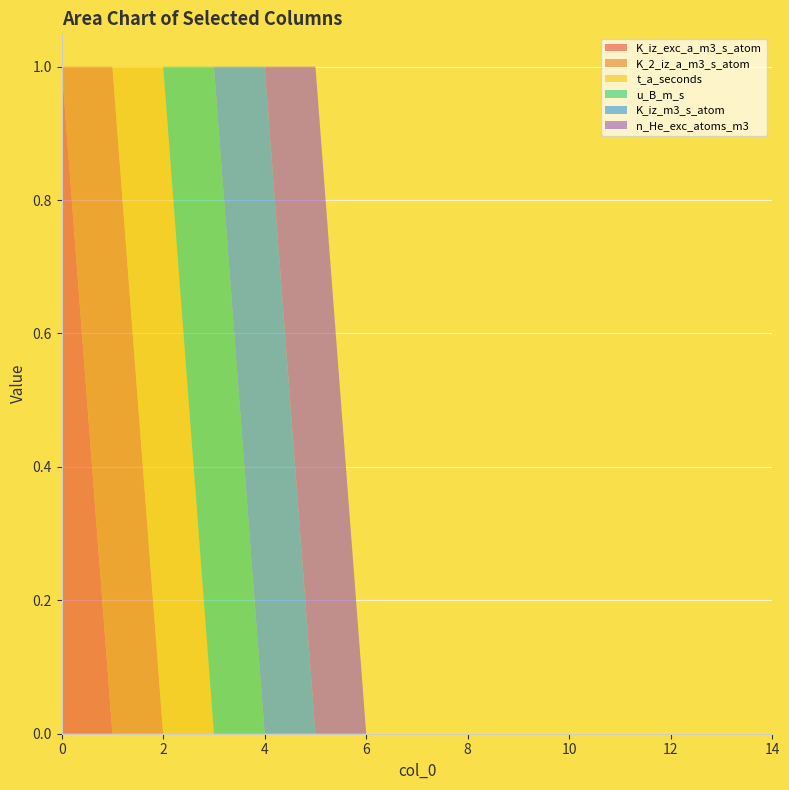

Reading left to right, transcribe all the data shown in this chart.

K_iz_exc_a_m3_s_atom: 1	0	0	0	0	0	0	0	0	0	0	0	0	0	0
K_2_iz_a_m3_s_atom: 0	1	0	0	0	0	0	0	0	0	0	0	0	0	0
t_a_seconds: 0	0	1	0	0	0	0	0	0	0	0	0	0	0	0
u_B_m_s: 0	0	0	1	0	0	0	0	0	0	0	0	0	0	0
K_iz_m3_s_atom: 0	0	0	0	1	0	0	0	0	0	0	0	0	0	0
n_He_exc_atoms_m3: 0	0	0	0	0	1	0	0	0	0	0	0	0	0	0